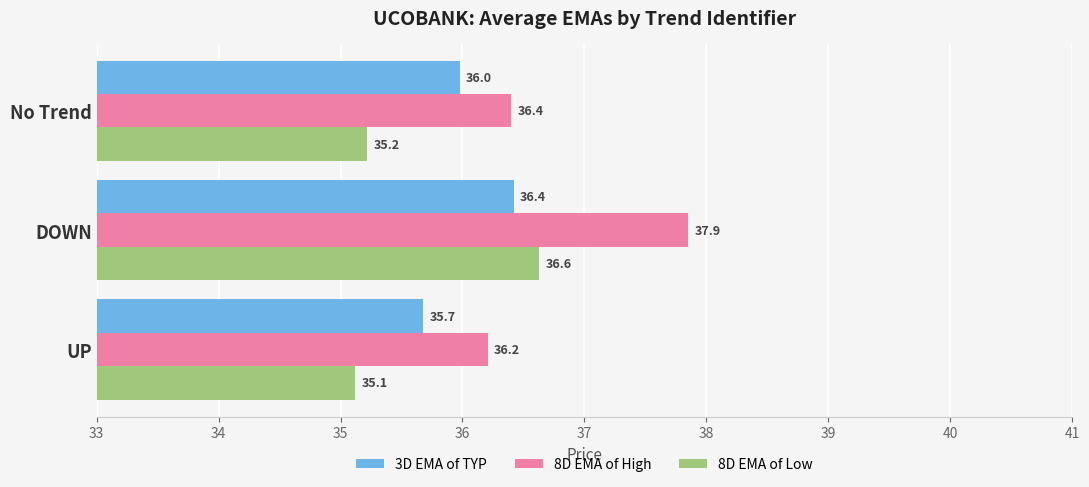

What is the difference between the maximum and minimum values in the 3D EMA of TYP series?

0.7